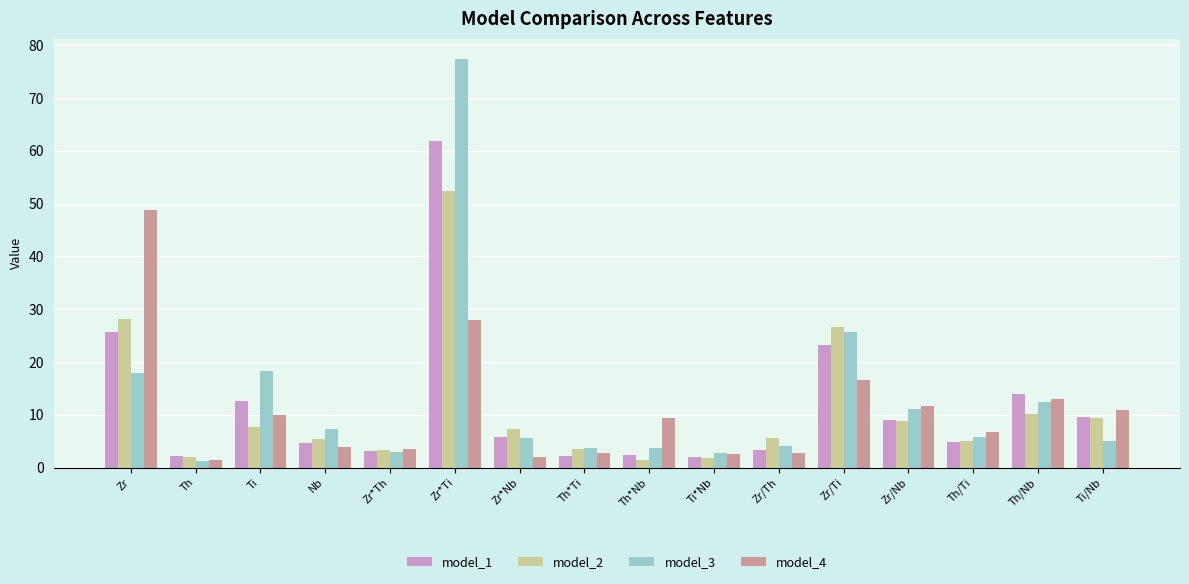

At how many categories does at least one series exceed 75?

1